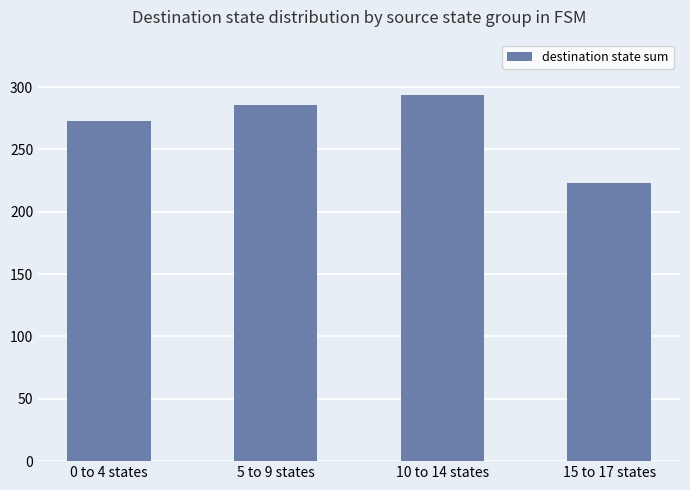

Are the bars grouped side by side (vs. stacked)?

No